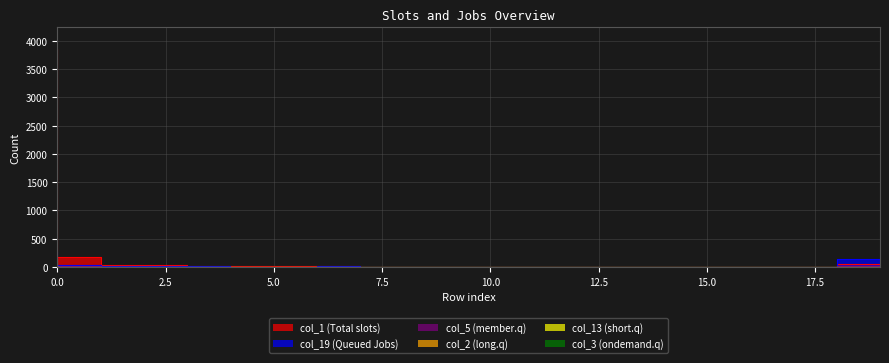

Which series has the largest total across all categories?

col_1